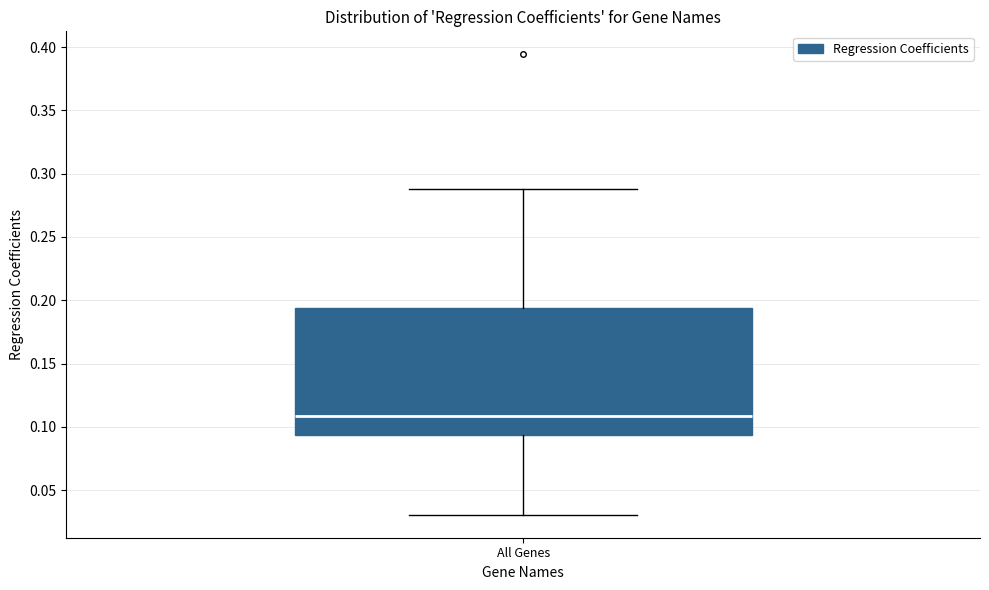

Transcribe this box plot: give where the median line is, the range the box spans, and where the two whiskers end, as read against the y-axis. The values are not printed on the chart, so give them approximately, as read against the axis.

median 0.110, box 0.095 to 0.195, whiskers 0.030 to 0.290